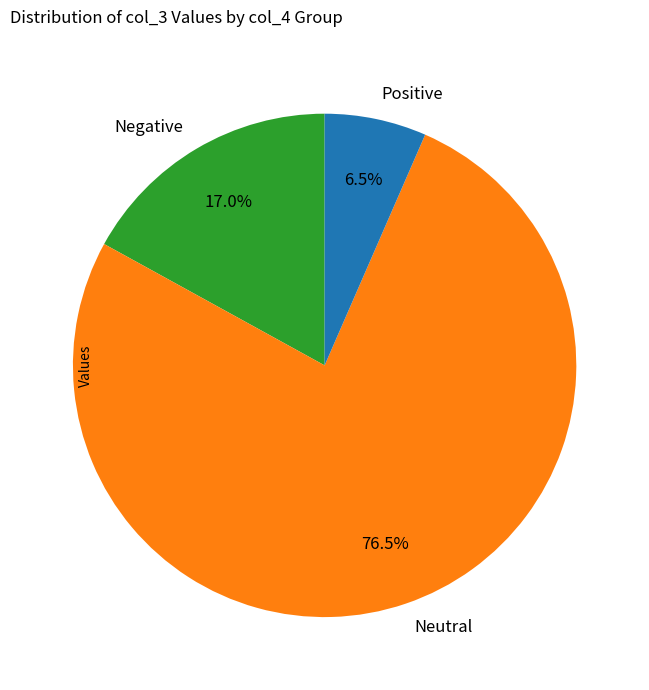

Which has a higher value, Positive or Neutral?

Neutral